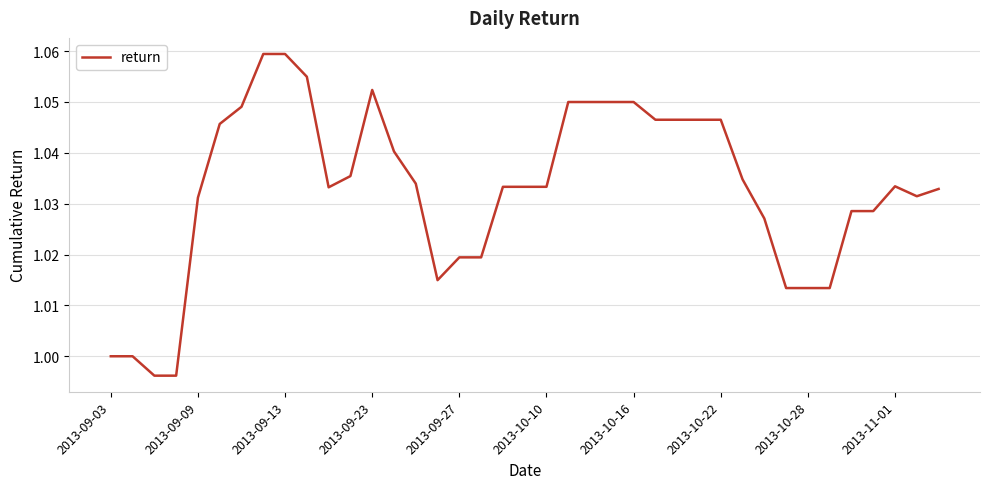

How many lines are shown in the chart?

1